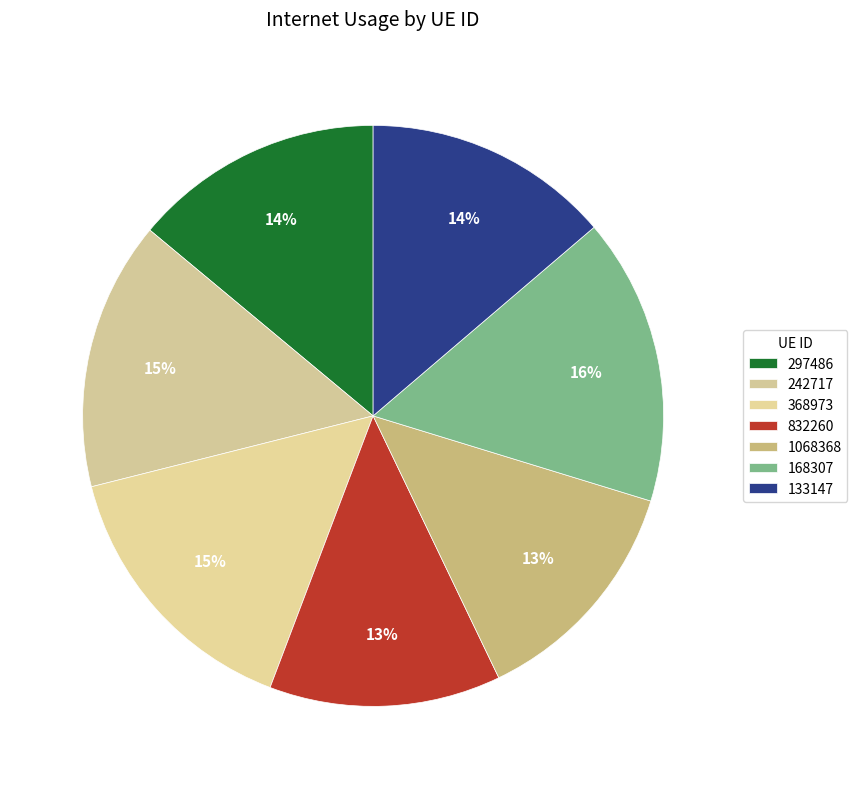

To the nearest percent, what is the difference between the 1068368 and 368973 slice percentages?

2%